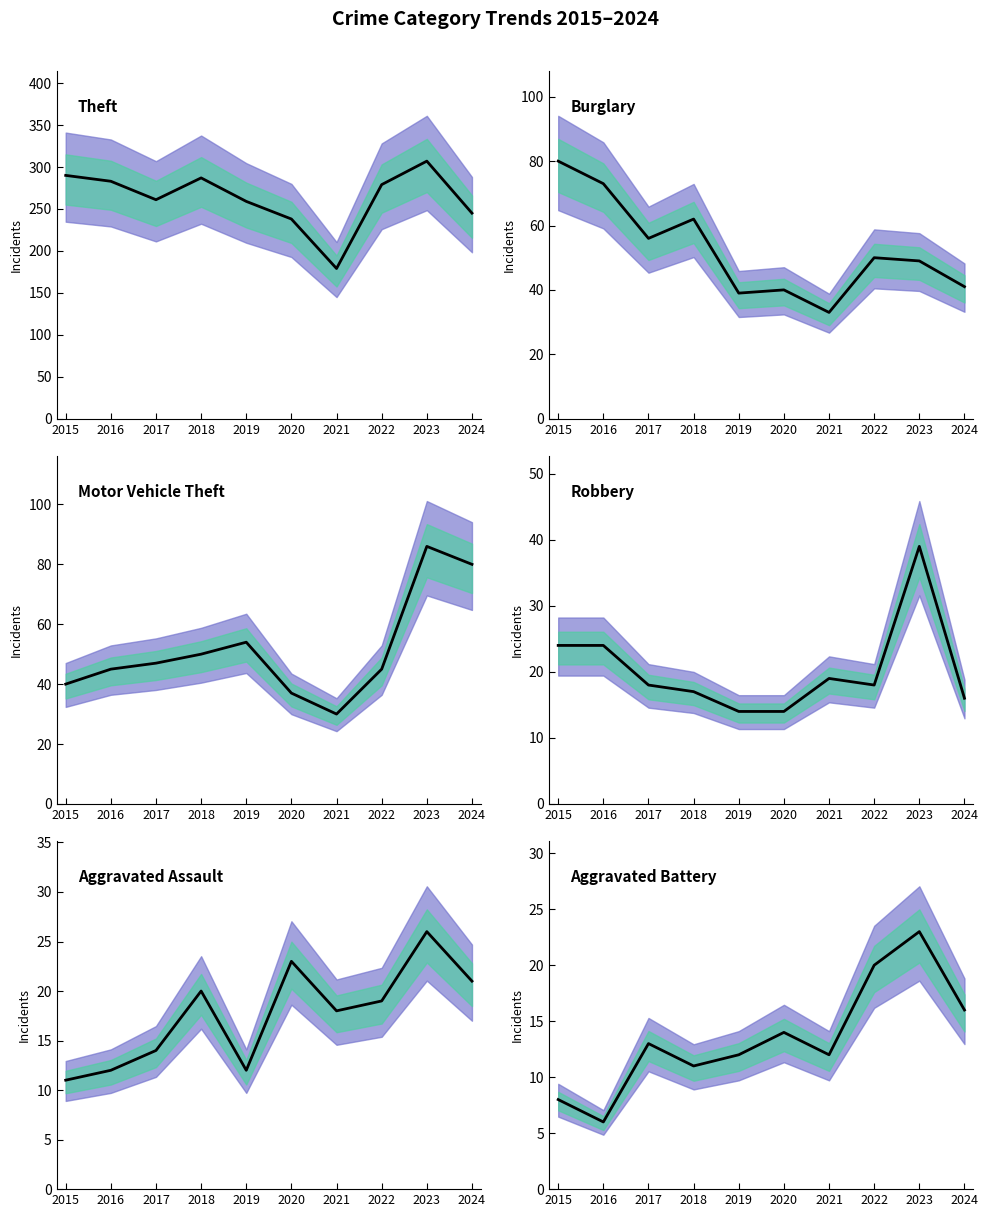

What is the sum of all Aggravated Battery values?

135